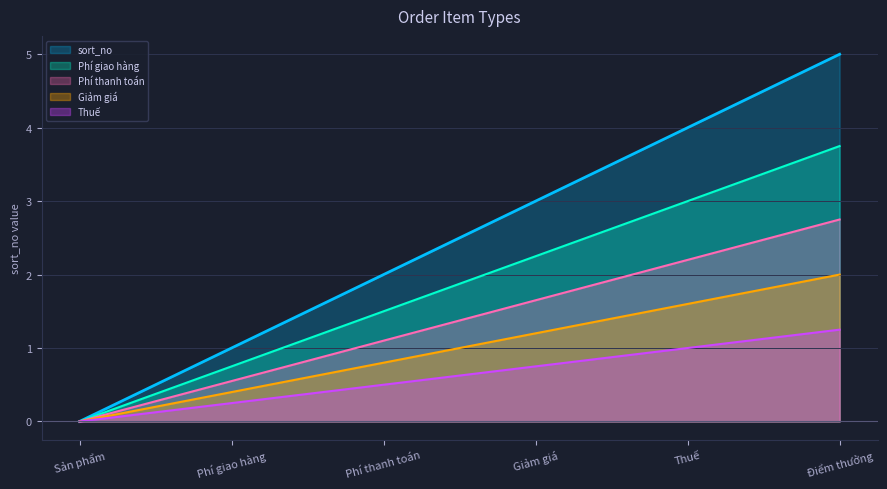

How many lines are shown in the chart?

5